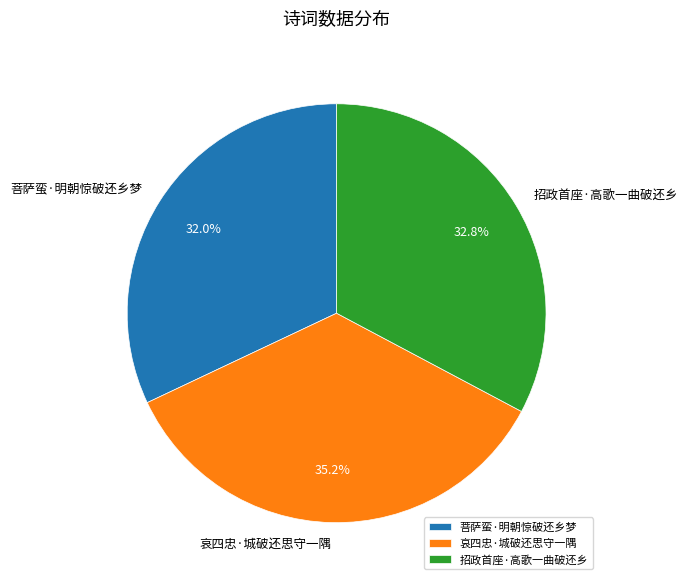

To the nearest percent, what percentage of the pie is 哀四忠·城破还思守一隅?

35%